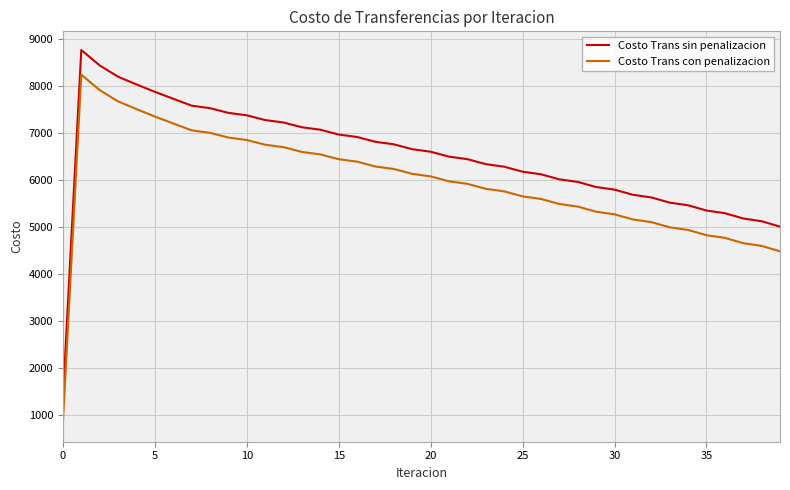

What is the difference between the maximum and minimum values in the Costo Trans con penalizacion series?

7410.8